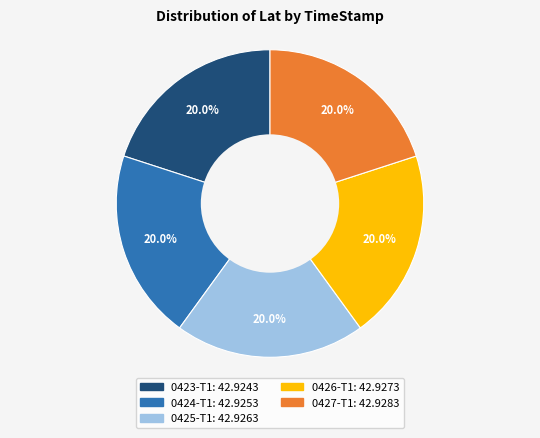

Does any single category account for the majority?

No